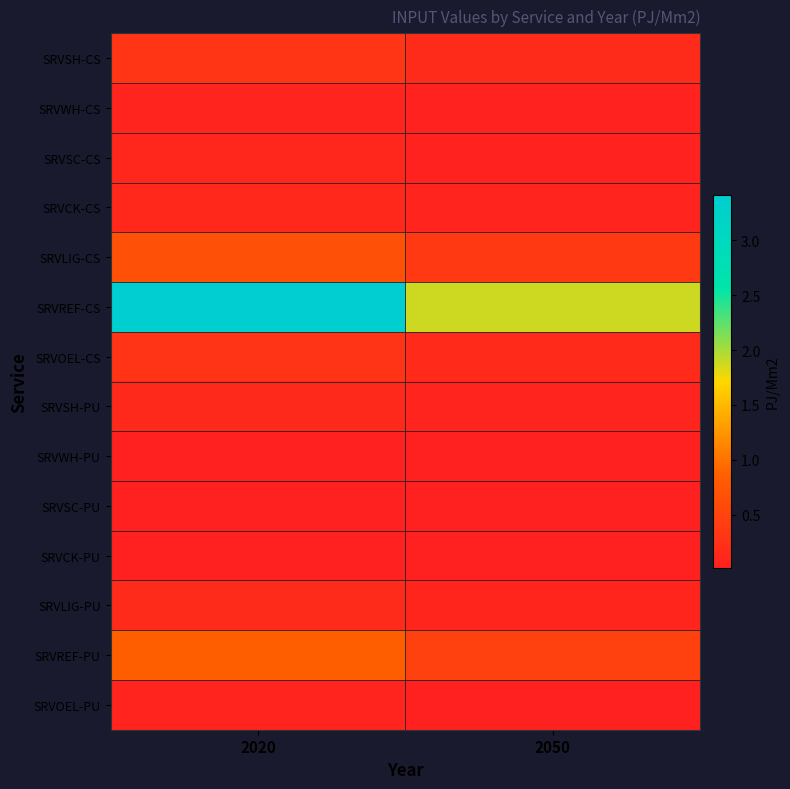

What is the greatest value displayed?

3.4